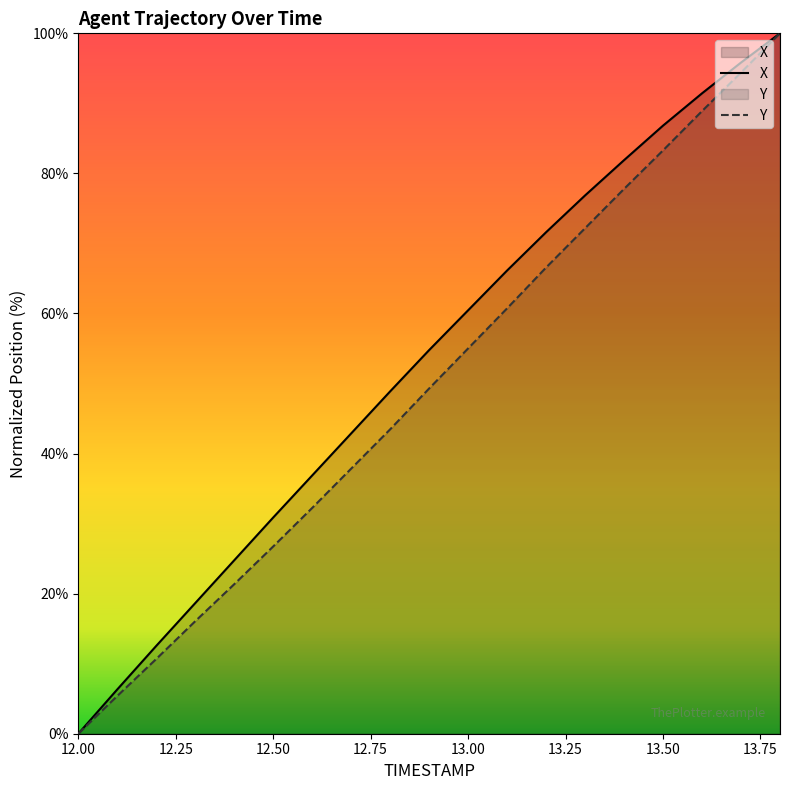

Which series has the largest range (max minus min)?

X